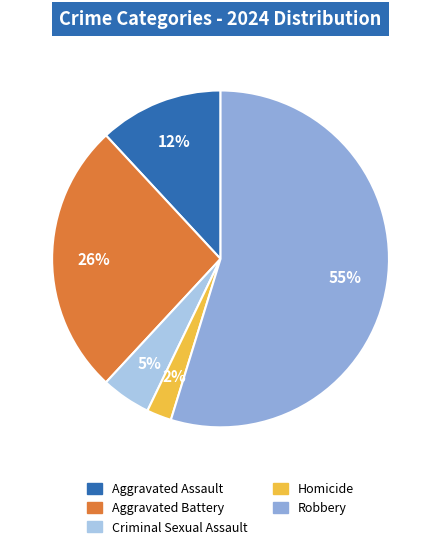

What is the ratio of the value at Aggravated Assault to the value at Robbery?

0.2